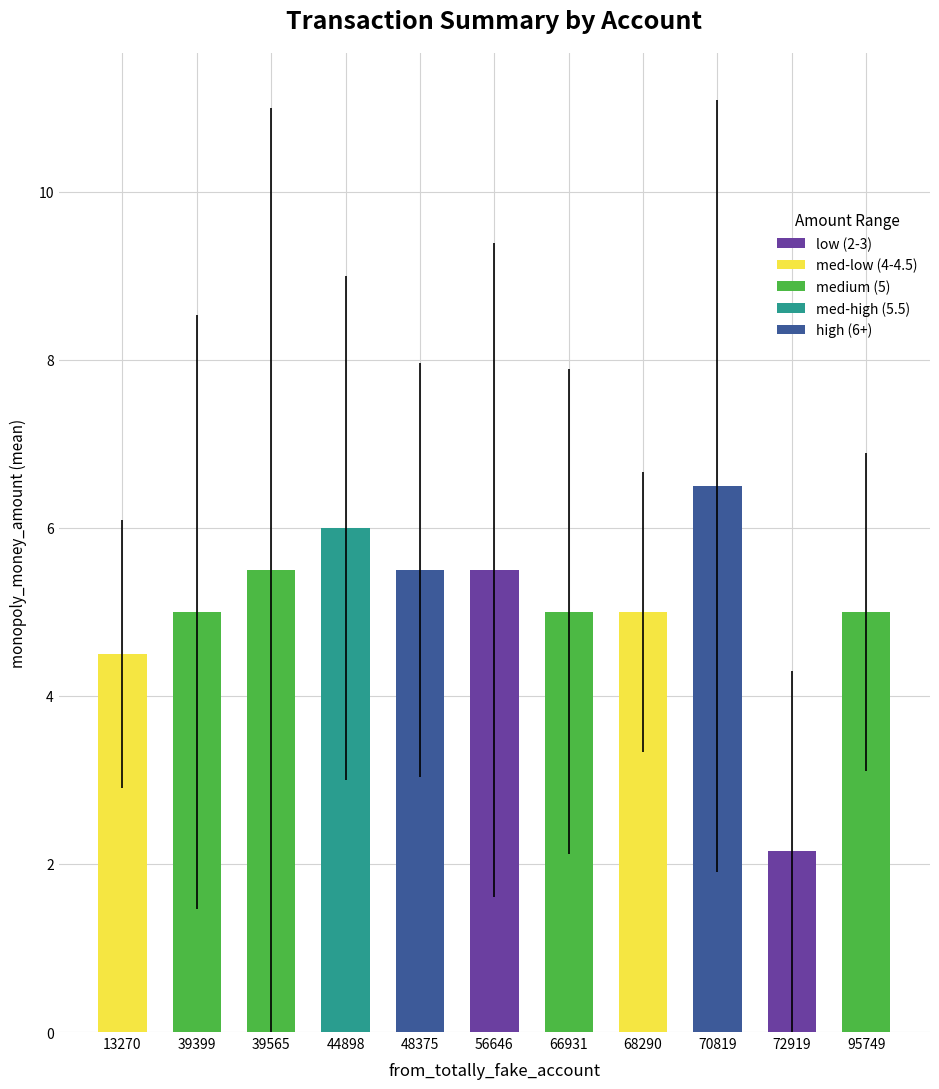

What is the change in value from 56646 to 66931?

-0.5